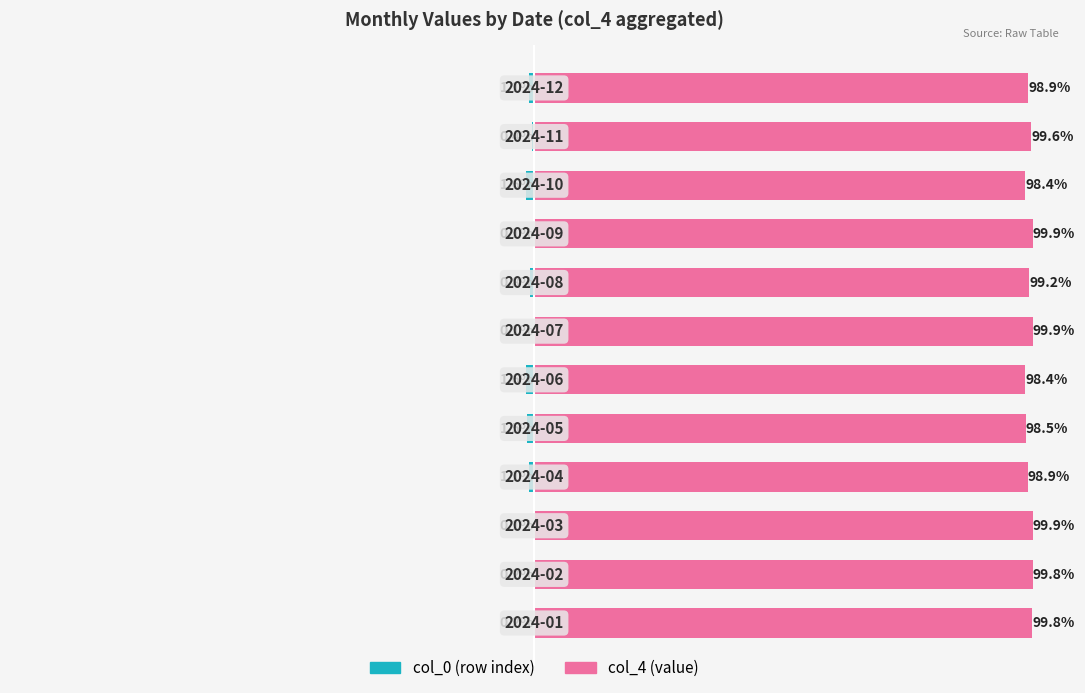

What is the value of the col_0 (row index) bar at the 3rd from the left?

-0.1